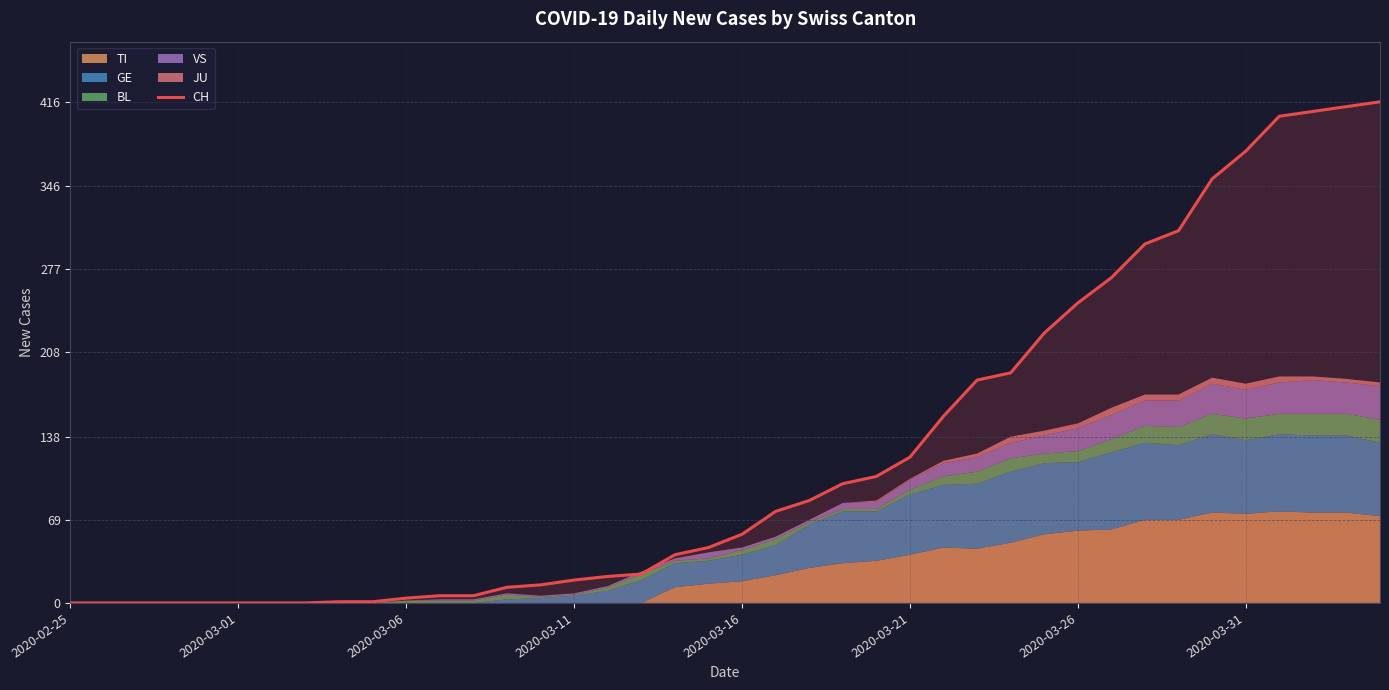

What is the highest value of the CH series?

416